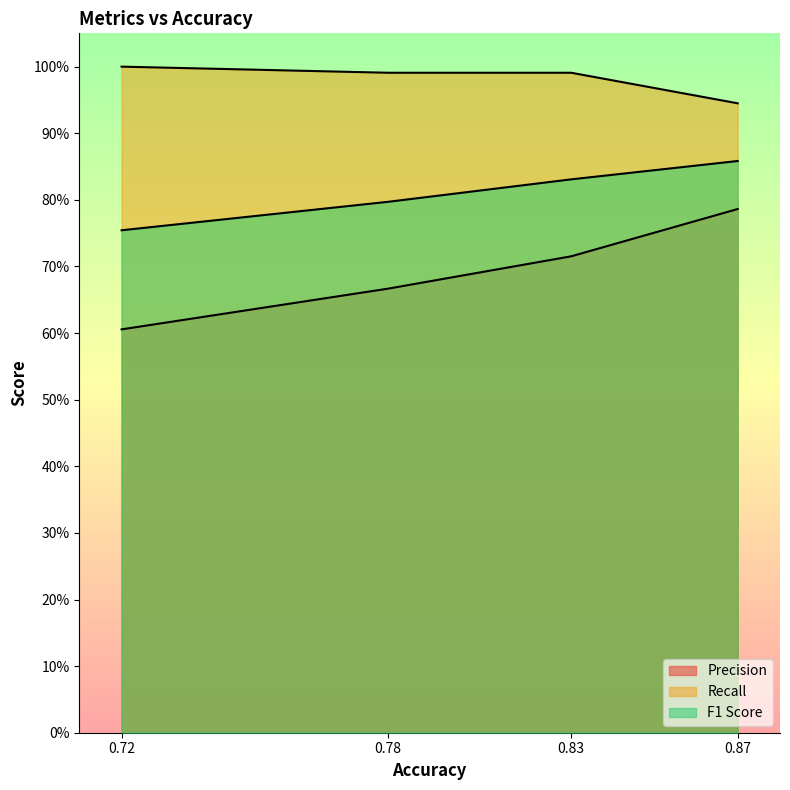

Reading left to right, transcribe all the data shown in this chart.

Precision: 0.6	0.7	0.7	0.8
Recall: 1.0	1.0	1.0	0.9
F1 Score: 0.8	0.8	0.8	0.9